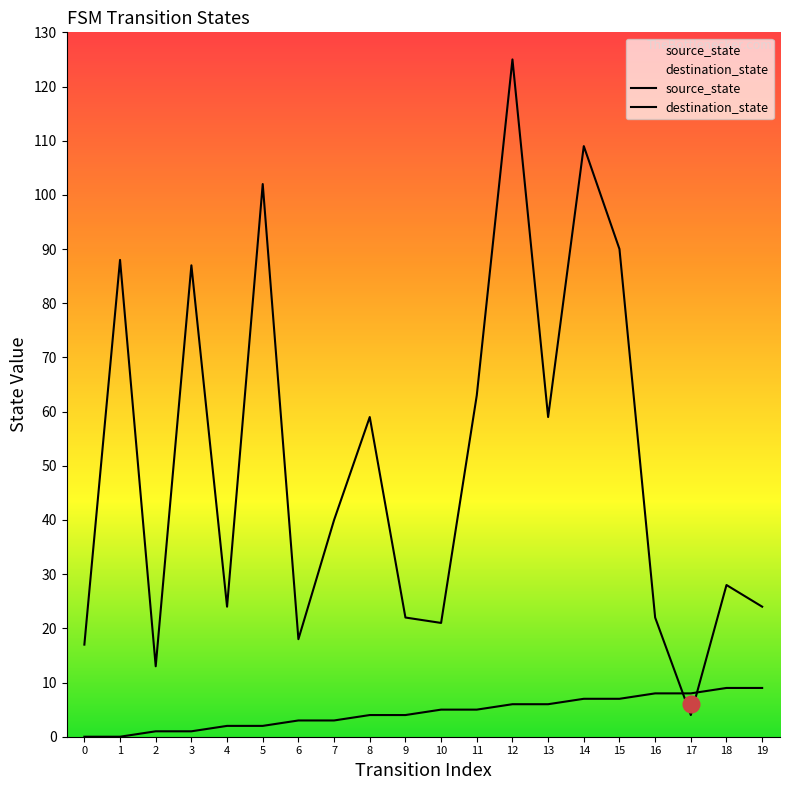

What is the value of the source_state point at the 18th from the left?

8